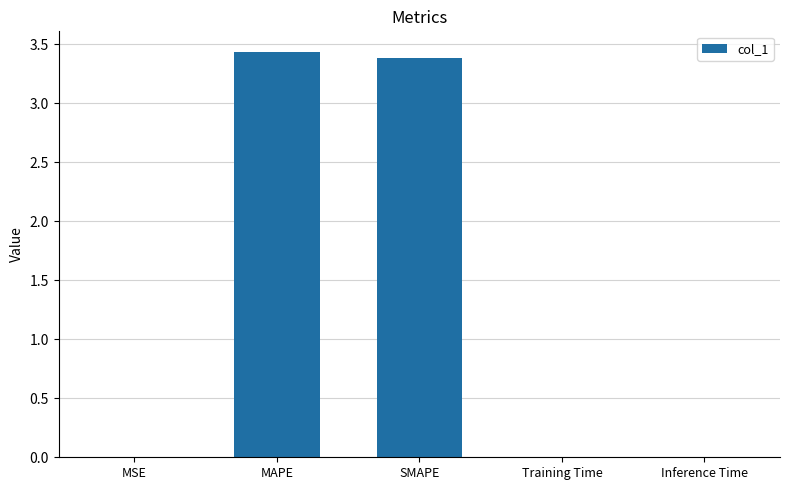

What is the sum of all values?

6.8